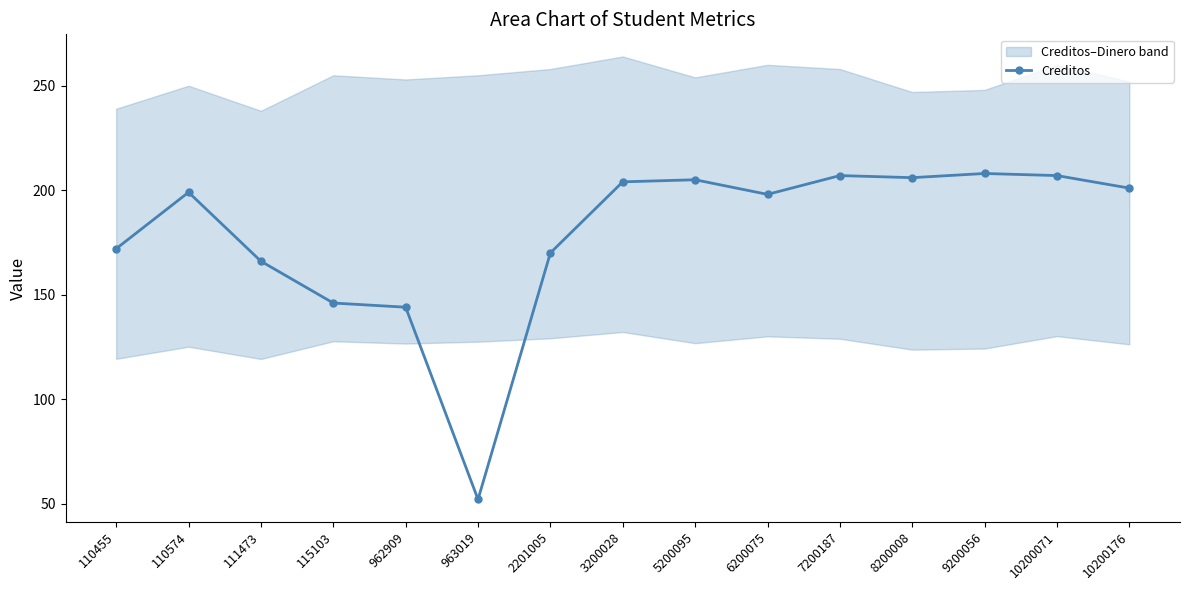

What is the change in value from 5200095 to 9200056?

+3